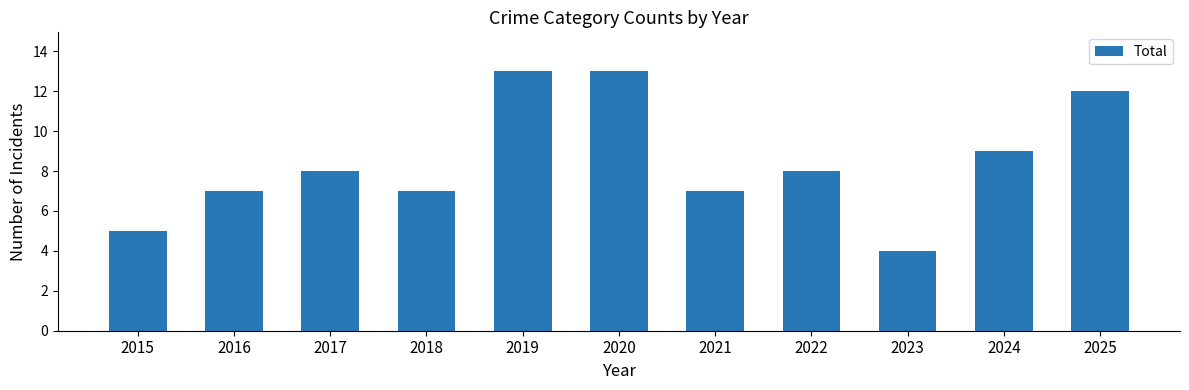

What is the value of the 2nd bar from the left?

7